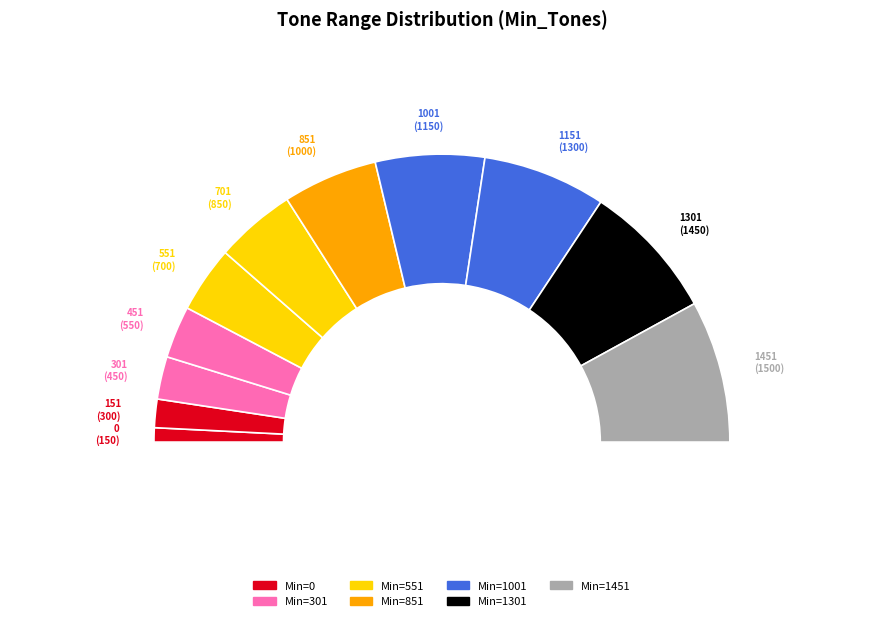

Approximately how many times larger is the value at 701 compared to 1001?

0.7